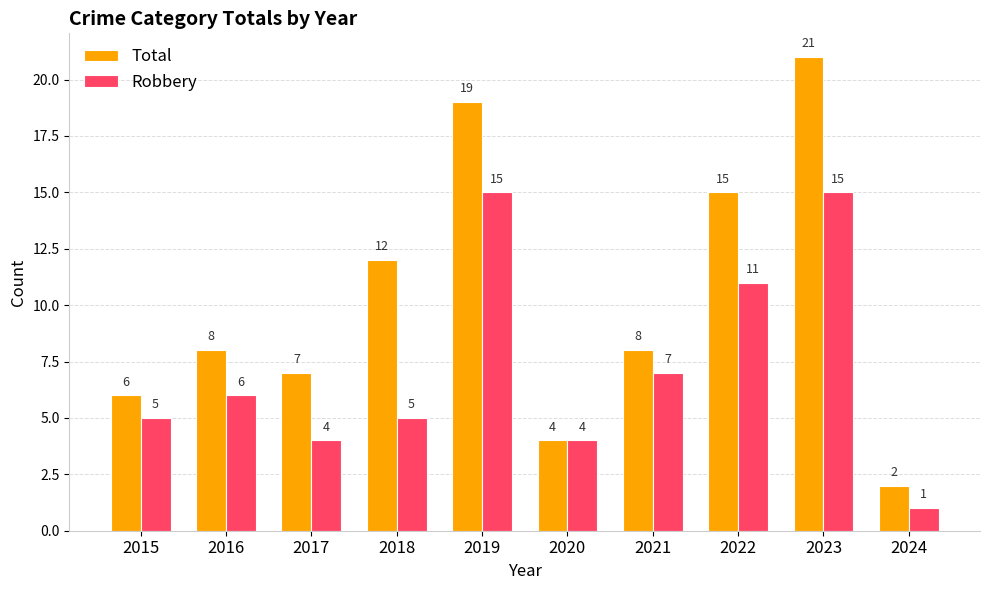

Reading left to right, transcribe all the data shown in this chart.

Total: 6	8	7	12	19	4	8	15	21	2
Robbery: 5	6	4	5	15	4	7	11	15	1